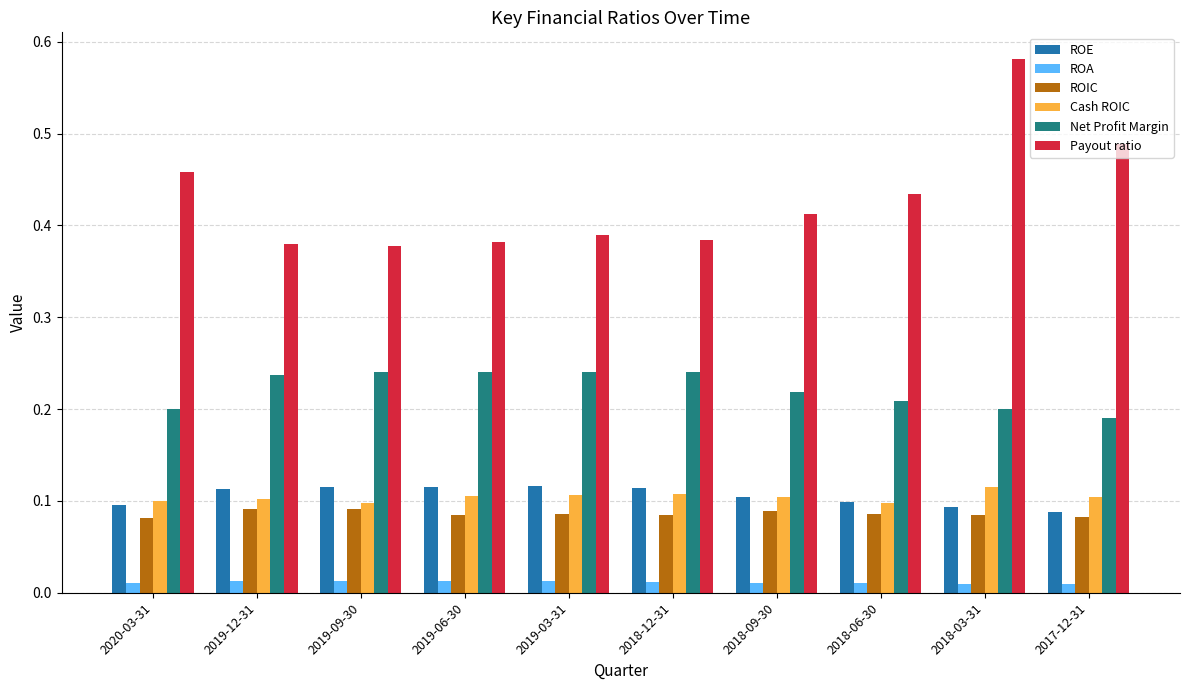

How many ROIC values are between 0 and 1?

10